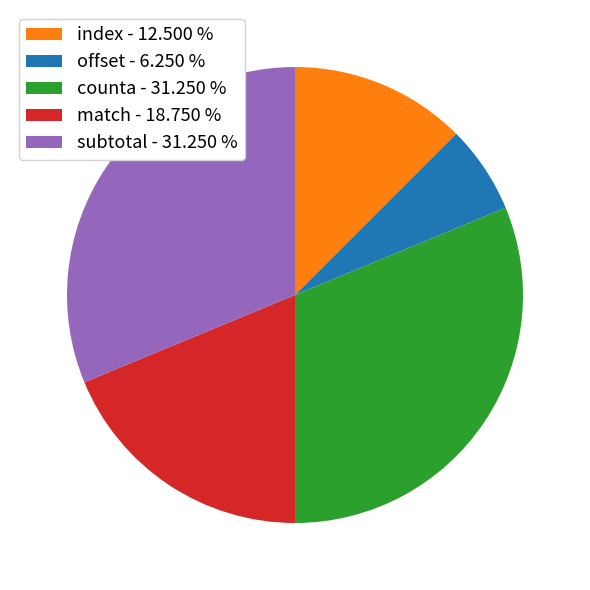

Between offset and counta, which is larger?

counta